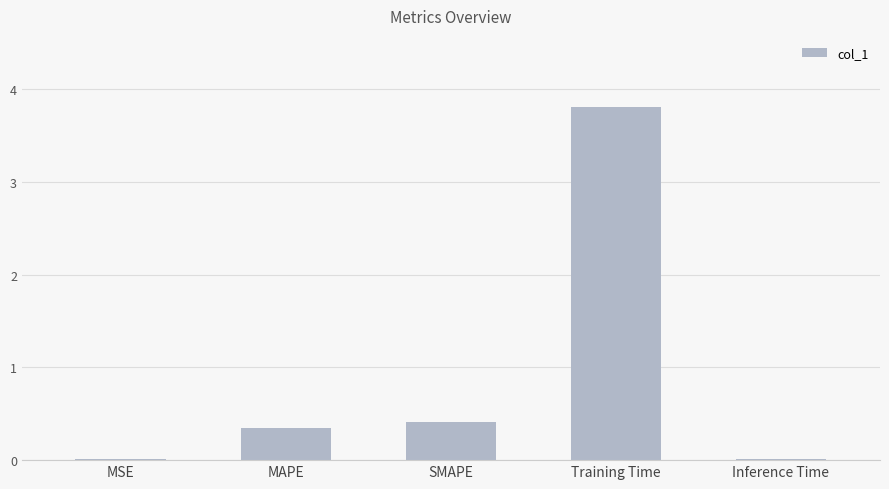

Is it true that the value at Inference Time is 0.0?

True